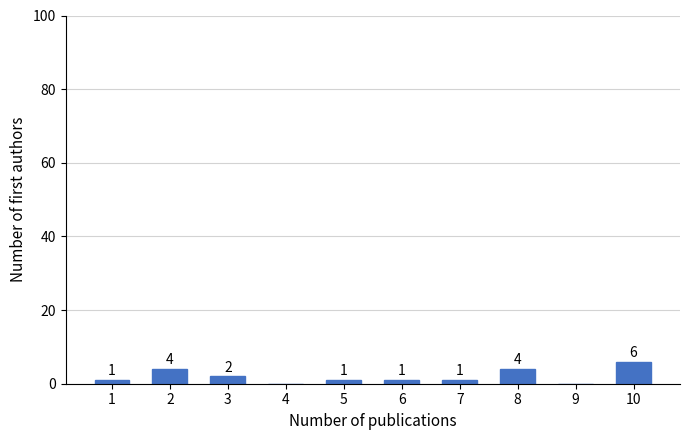

Reading left to right, list all the values displayed in this chart.

1=1	2=4	3=2	4=0	5=1	6=1	7=1	8=4	9=0	10=6